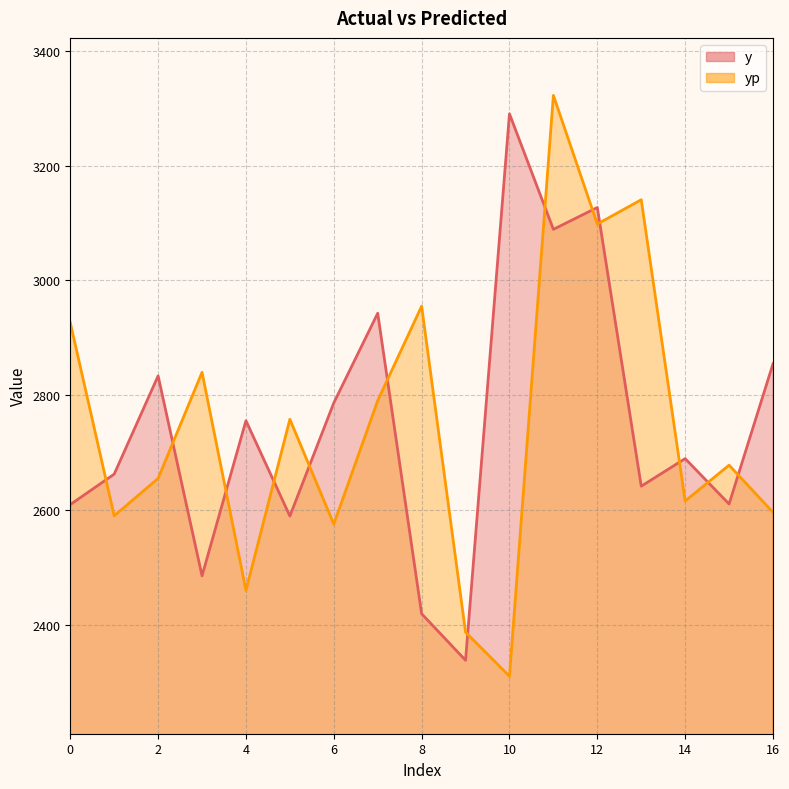

List the series in order of their overall mean, lowest first.

yp, y